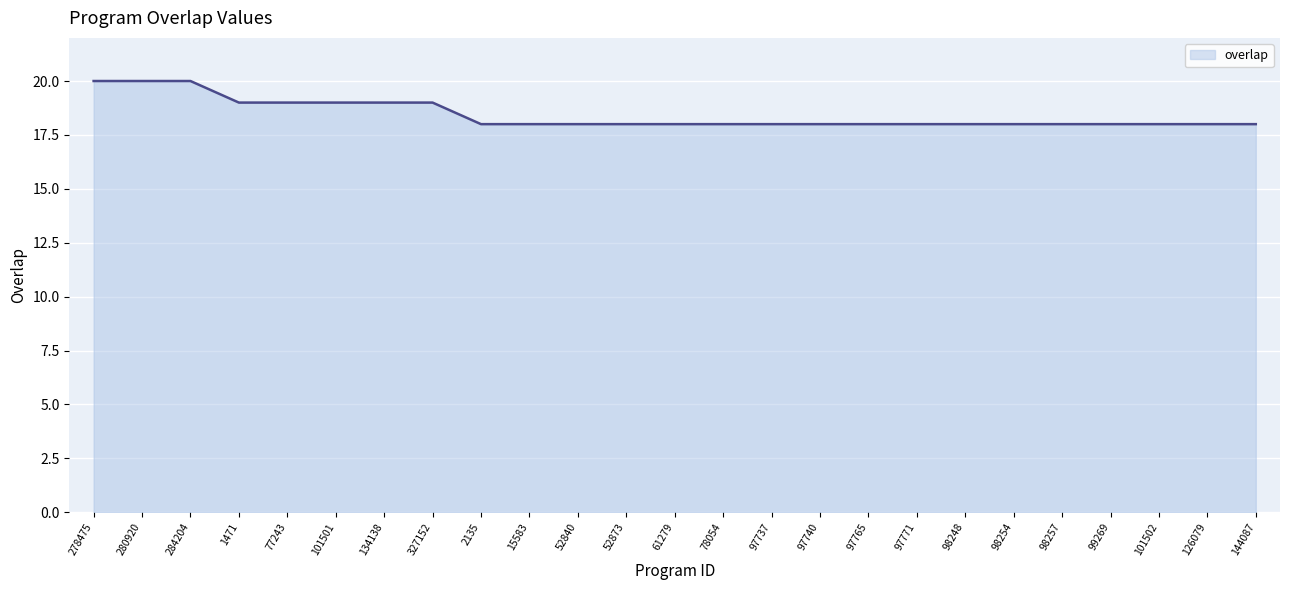

Read the value at 1471.

19